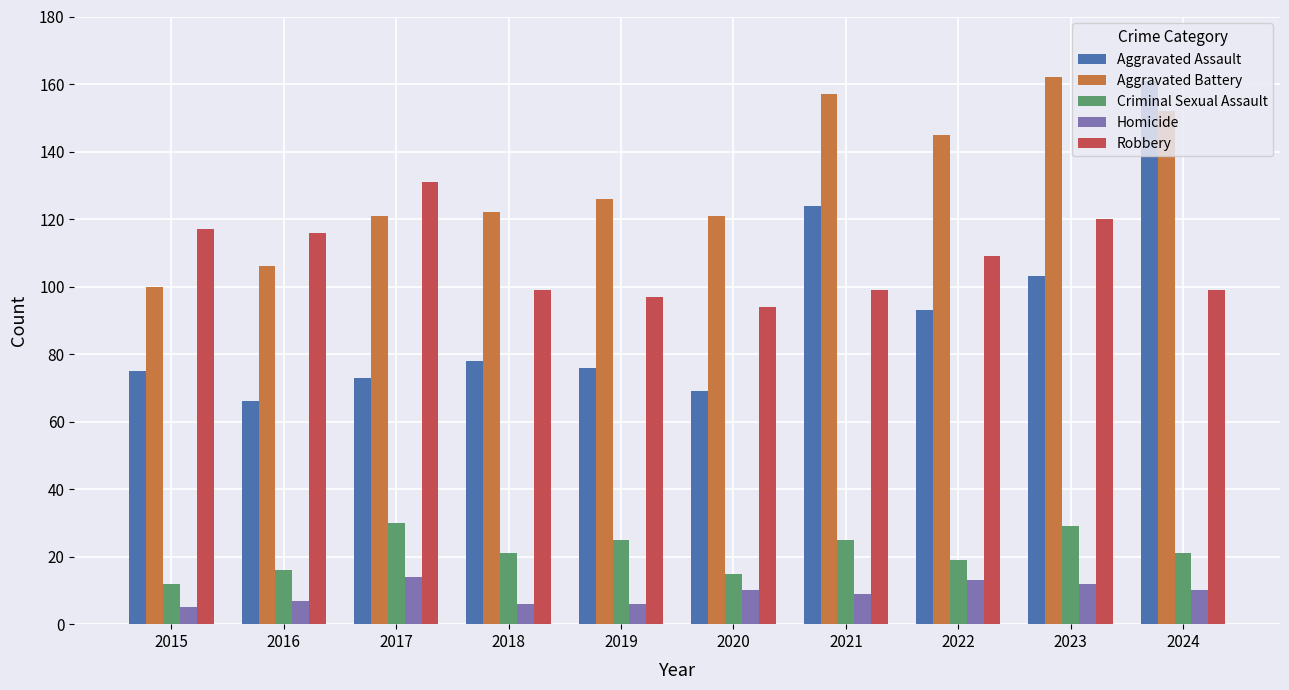

What is the maximum value shown in the chart?

162